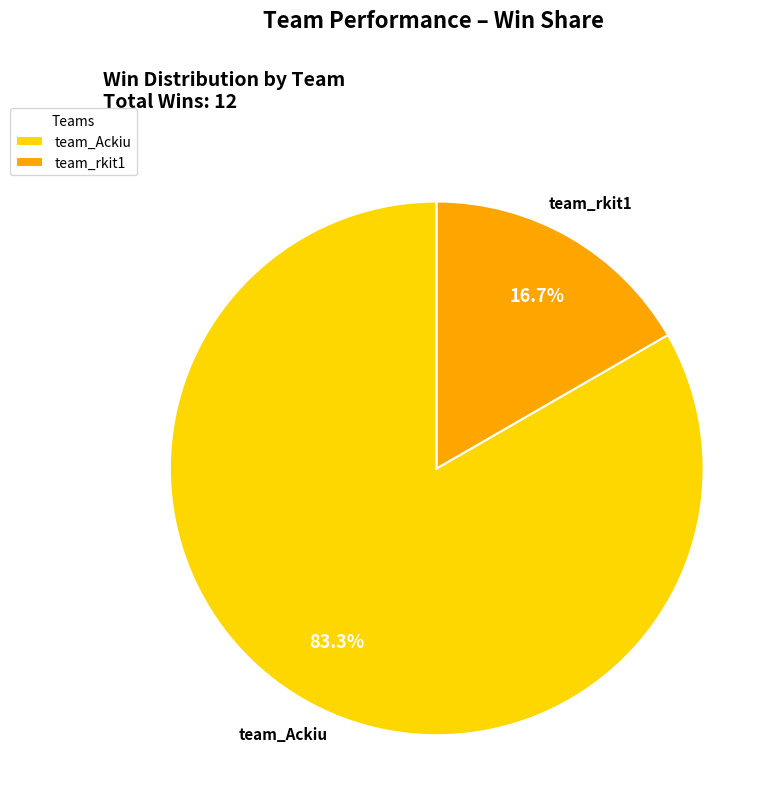

To the nearest percent, what is the average slice percentage?

50%